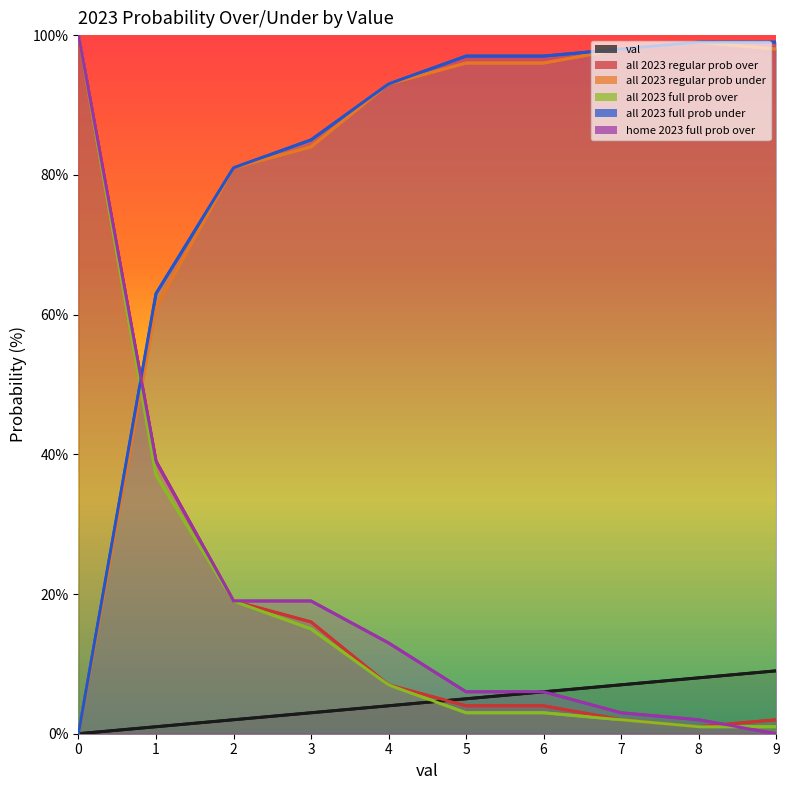

Reading left to right, transcribe all the data shown in this chart.

val: 0=0	1=1	2=2	3=3	4=4	5=5	6=6	7=7	8=8	9=9
all 2023 regular prob over: 0=100	1=39	2=19	3=16	4=7	5=4	6=4	7=2	8=1	9=2
all 2023 regular prob under: 0=0	1=61	2=81	3=84	4=93	5=96	6=96	7=98	8=99	9=98
all 2023 full prob over: 0=100	1=37	2=19	3=15	4=7	5=3	6=3	7=2	8=1	9=1
all 2023 full prob under: 0=0	1=63	2=81	3=85	4=93	5=97	6=97	7=98	8=99	9=99
home 2023 full prob over: 0=100	1=39	2=19	3=19	4=13	5=6	6=6	7=3	8=2	9=0